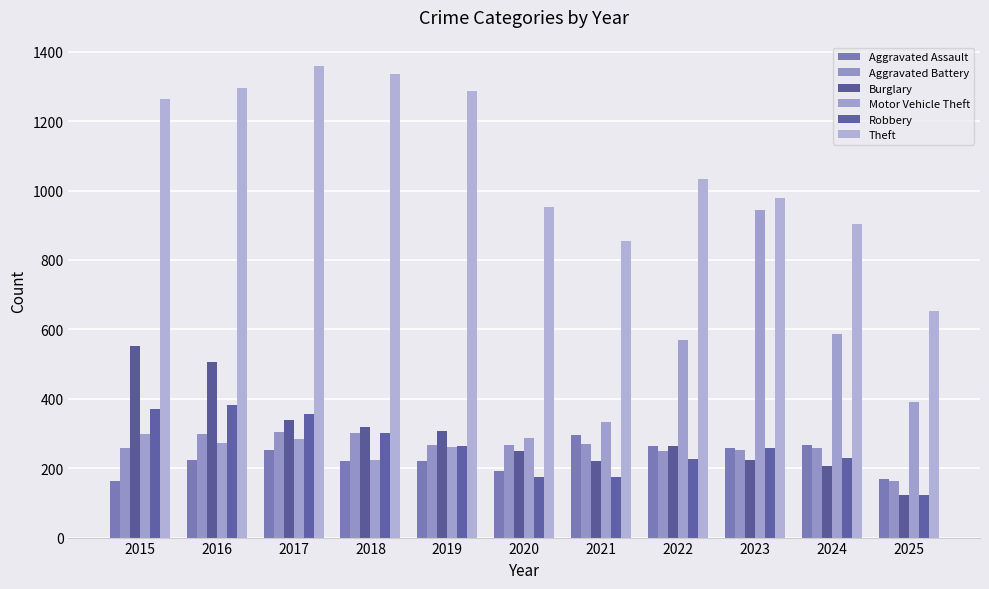

The Aggravated Battery series shows 259 at 2015. True or false?

True